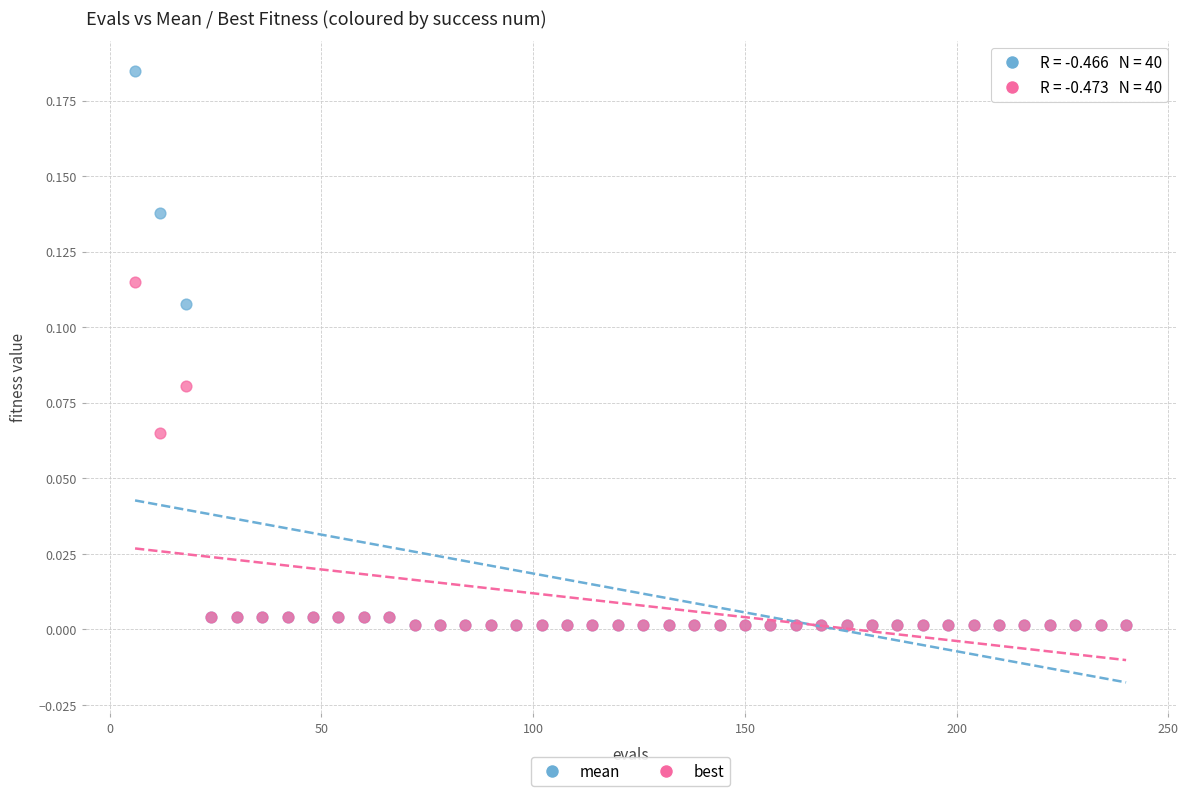

Which series contains the highest Y value?

mean